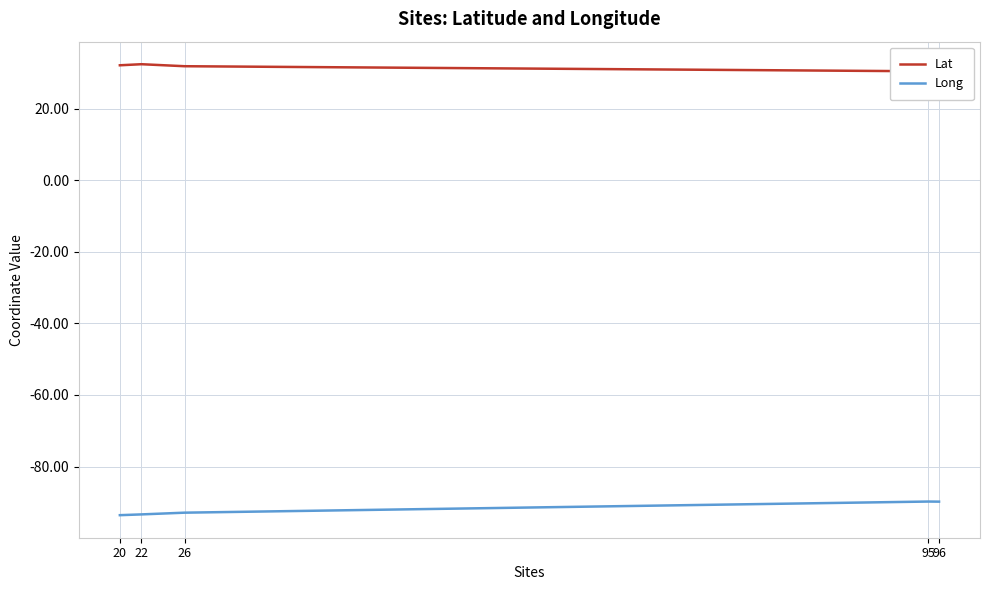

Which series changed the most between 20 and 95?

Long